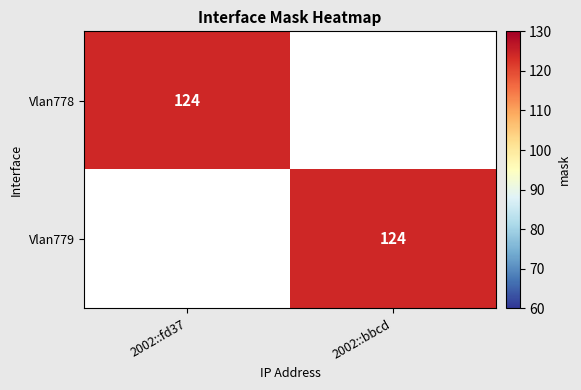

True or false: Vlan779 has a value of 124 at 2002::bbcd.

True